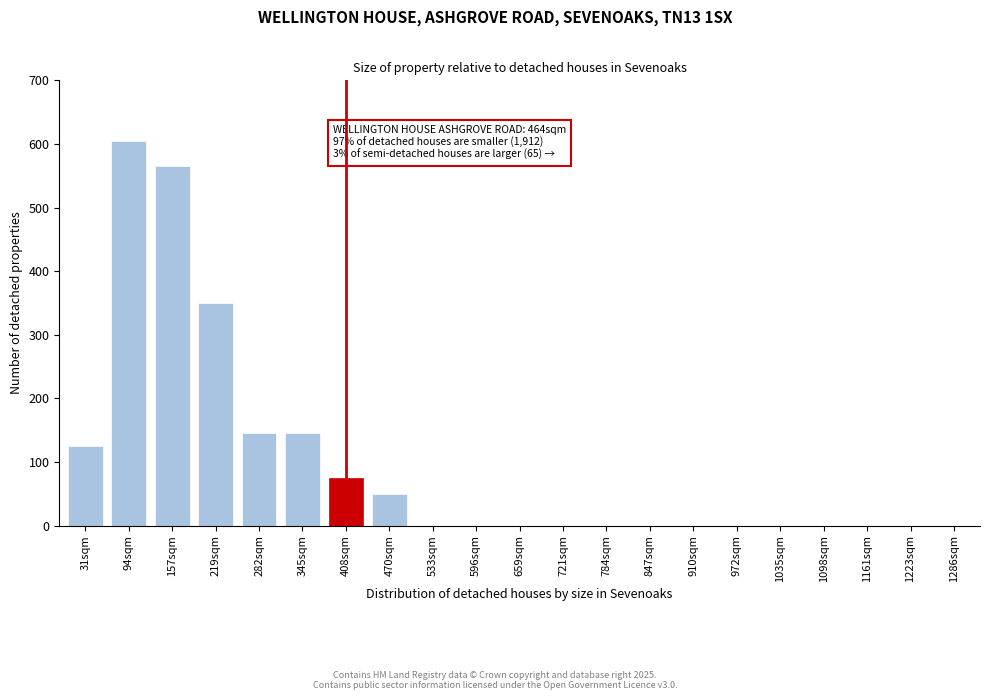

Reading right to left, what are all the values shown in this chart?

1286sqm=0	1223sqm=0	1161sqm=0	1098sqm=0	1035sqm=0	972sqm=0	910sqm=0	847sqm=0	784sqm=0	721sqm=0	659sqm=0	596sqm=0	533sqm=0	470sqm=50	408sqm=75	345sqm=145	282sqm=145	219sqm=350	157sqm=565	94sqm=605	31sqm=125